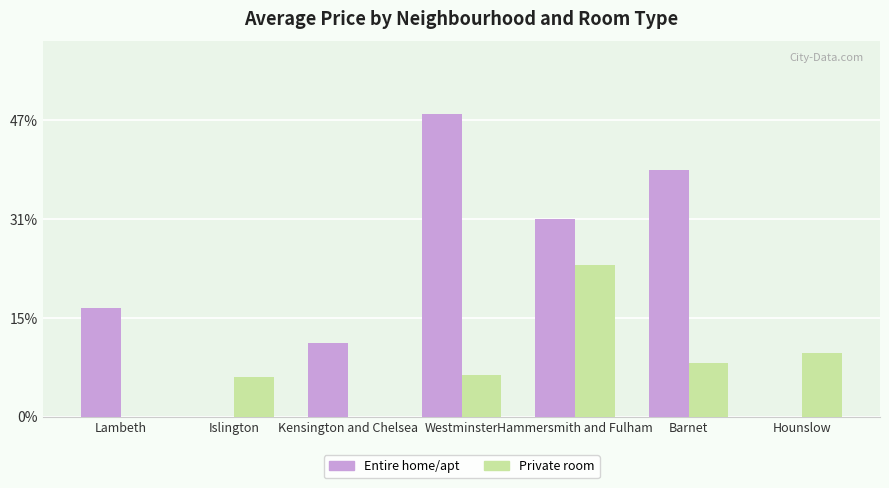

Rank the series by their average value, from highest to lowest.

Entire home/apt, Private room